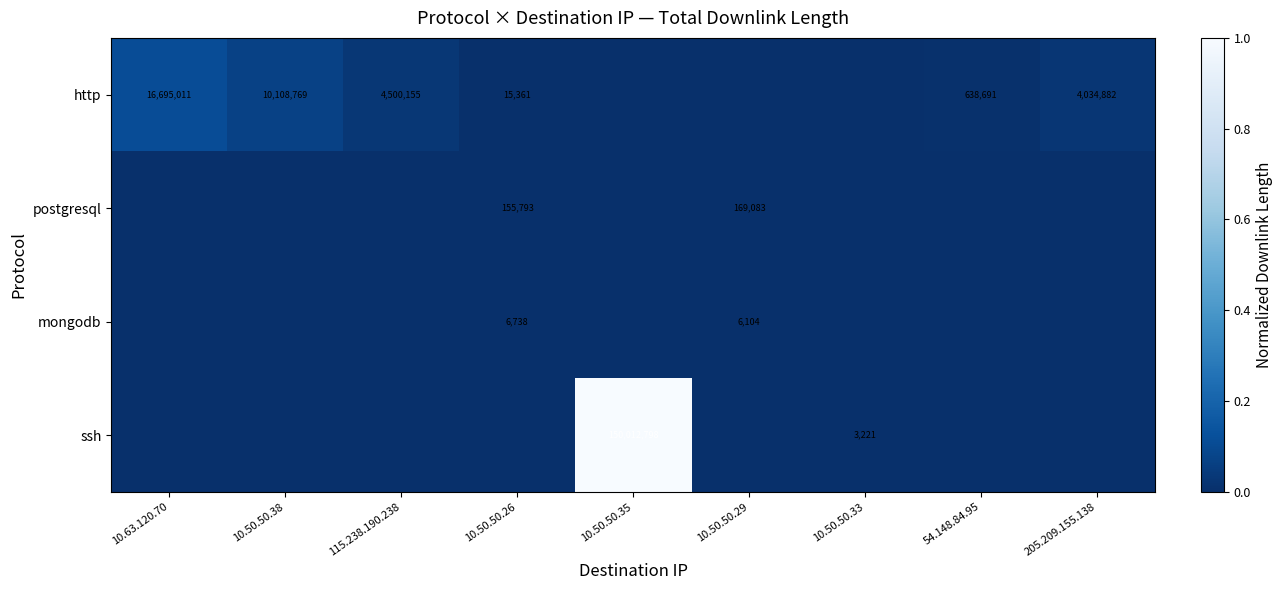

Is it true that http equals 4034882 at 205.209.155.138?

True